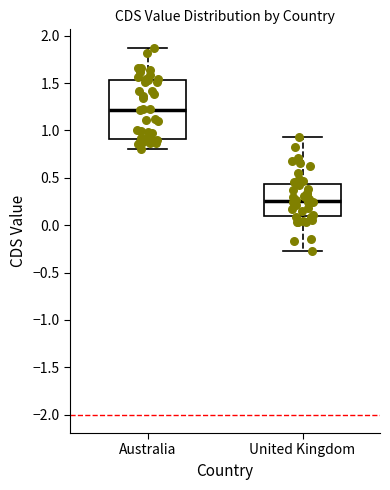

Reading left to right, transcribe this box plot: for each box, give where its median line is, the range the box spans, and where its two whiskers end, as read against the y-axis. The values are not printed on the chart, so give them approximately, as read against the axis.

Australia: median 1.20, box 0.90 to 1.55, whiskers 0.80 to 1.85
United Kingdom: median 0.25, box 0.10 to 0.45, whiskers -0.25 to 0.95